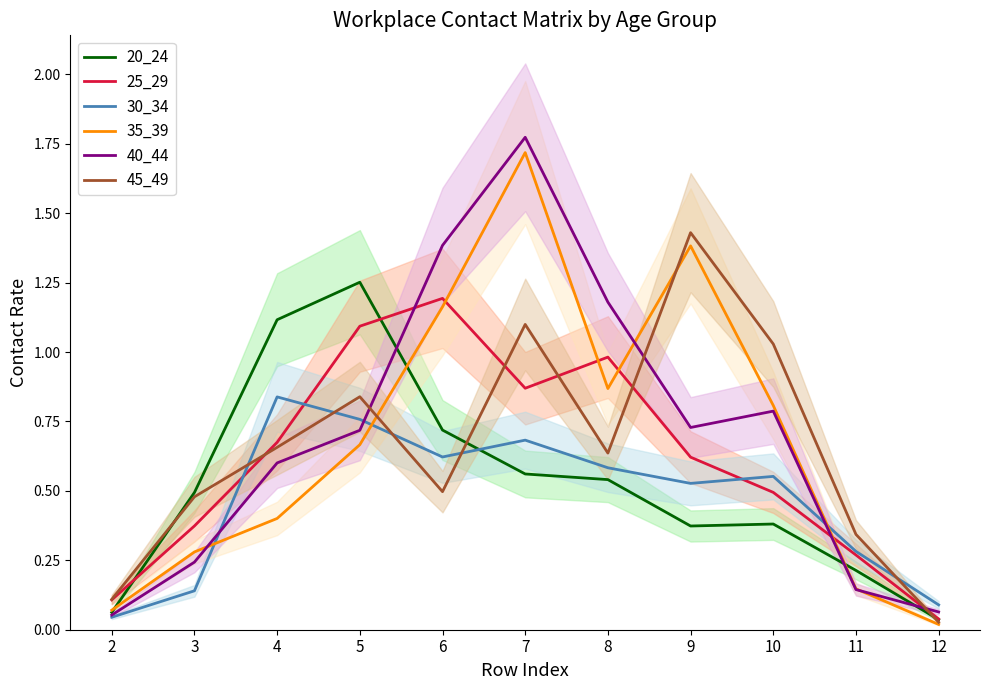

Reading right to left, what are all the values shown in this chart?

20_24: 12=0.0	11=0.2	10=0.4	9=0.4	8=0.5	7=0.6	6=0.7	5=1.3	4=1.1	3=0.5	2=0.1
25_29: 12=0.0	11=0.3	10=0.5	9=0.6	8=1.0	7=0.9	6=1.2	5=1.1	4=0.7	3=0.4	2=0.1
30_34: 12=0.1	11=0.3	10=0.6	9=0.5	8=0.6	7=0.7	6=0.6	5=0.8	4=0.8	3=0.1	2=0.0
35_39: 12=0.0	11=0.1	10=0.8	9=1.4	8=0.9	7=1.7	6=1.2	5=0.7	4=0.4	3=0.3	2=0.1
40_44: 12=0.1	11=0.1	10=0.8	9=0.7	8=1.2	7=1.8	6=1.4	5=0.7	4=0.6	3=0.2	2=0.1
45_49: 12=0.0	11=0.3	10=1.0	9=1.4	8=0.6	7=1.1	6=0.5	5=0.8	4=0.7	3=0.5	2=0.1